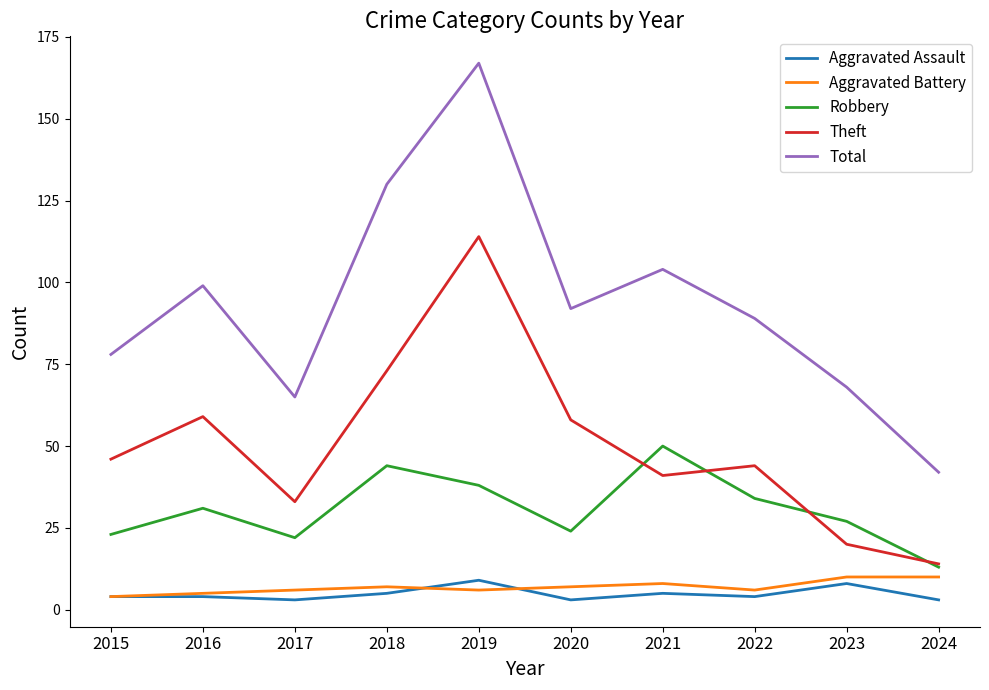

True or false: Theft and Total intersect in this chart.

False